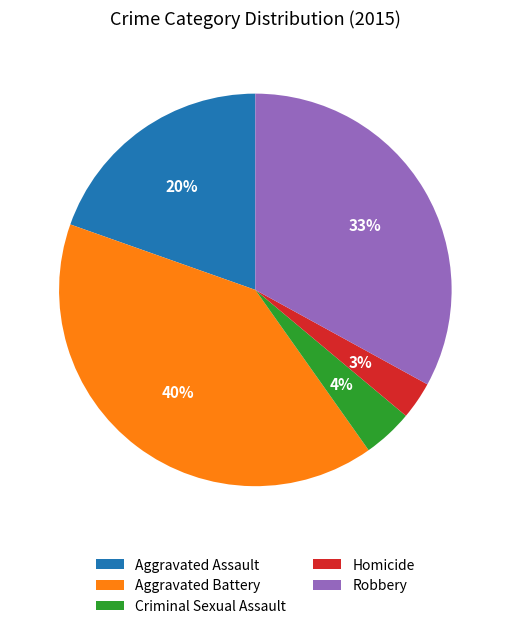

Rank the categories by value from highest to lowest.

Aggravated Battery, Robbery, Aggravated Assault, Criminal Sexual Assault, Homicide